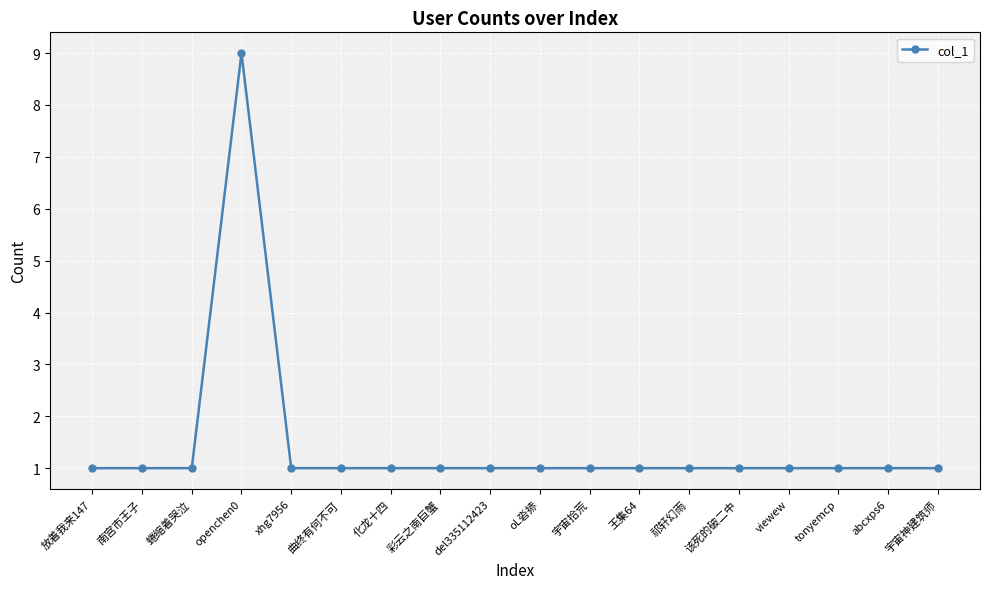

The chart shows a value of 2 at 彩云之南巨蟹. True or false?

False